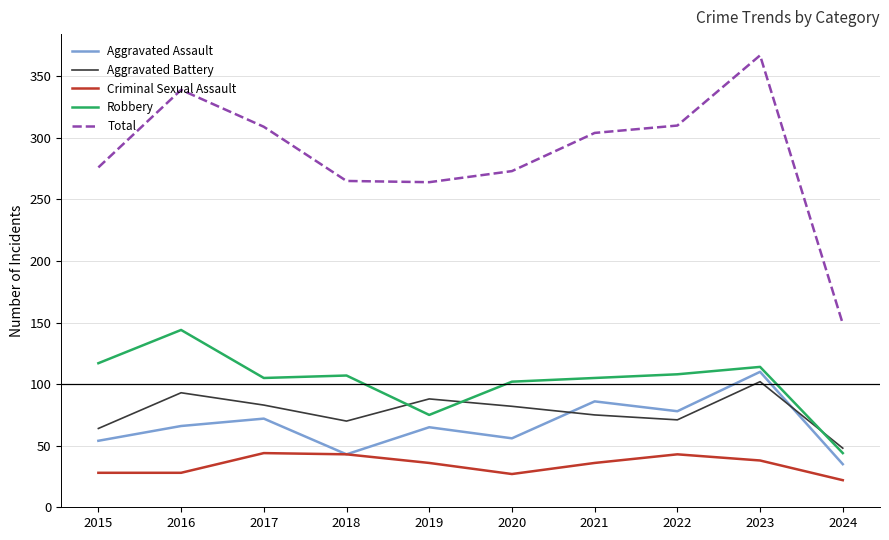

True or false: Total and Aggravated Assault intersect in this chart.

False